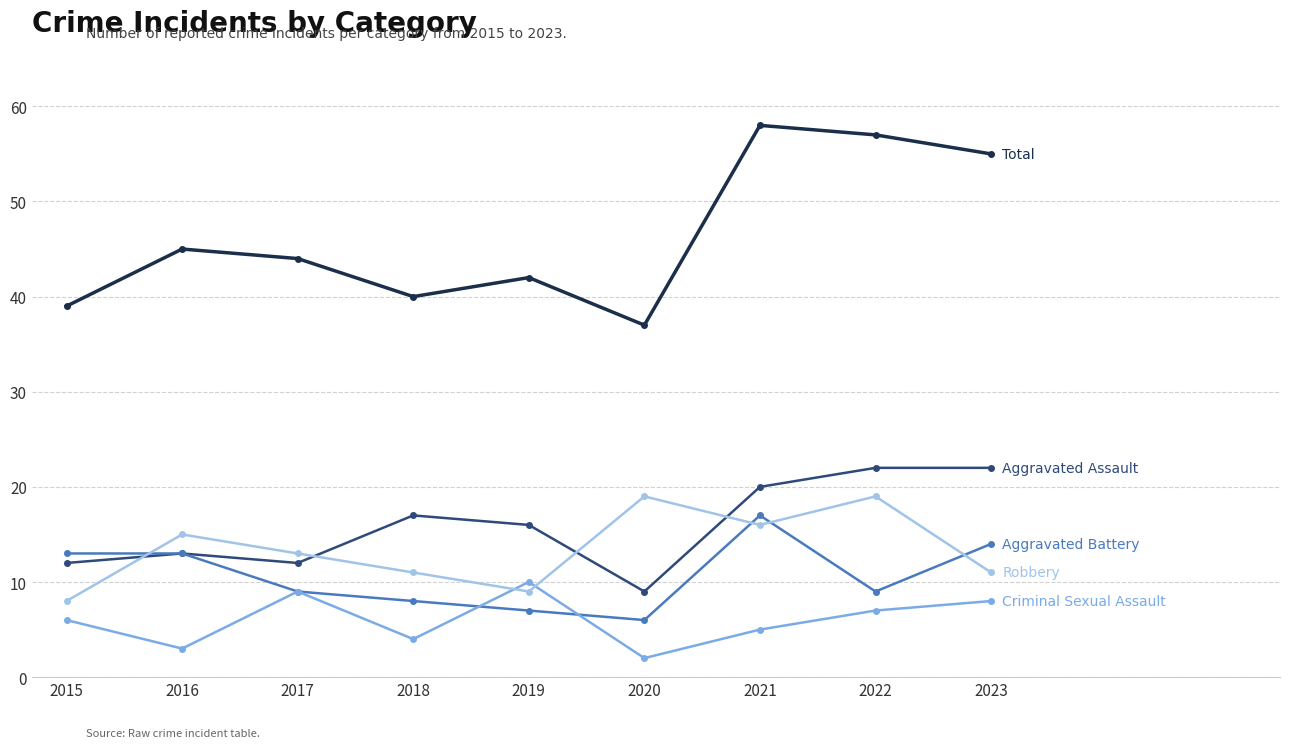

Reading left to right, extract all data points from this chart.

Aggravated Assault: 2015=12	2016=13	2017=12	2018=17	2019=16	2020=9	2021=20	2022=22	2023=22
Aggravated Battery: 2015=13	2016=13	2017=9	2018=8	2019=7	2020=6	2021=17	2022=9	2023=14
Criminal Sexual Assault: 2015=6	2016=3	2017=9	2018=4	2019=10	2020=2	2021=5	2022=7	2023=8
Robbery: 2015=8	2016=15	2017=13	2018=11	2019=9	2020=19	2021=16	2022=19	2023=11
Total: 2015=39	2016=45	2017=44	2018=40	2019=42	2020=37	2021=58	2022=57	2023=55